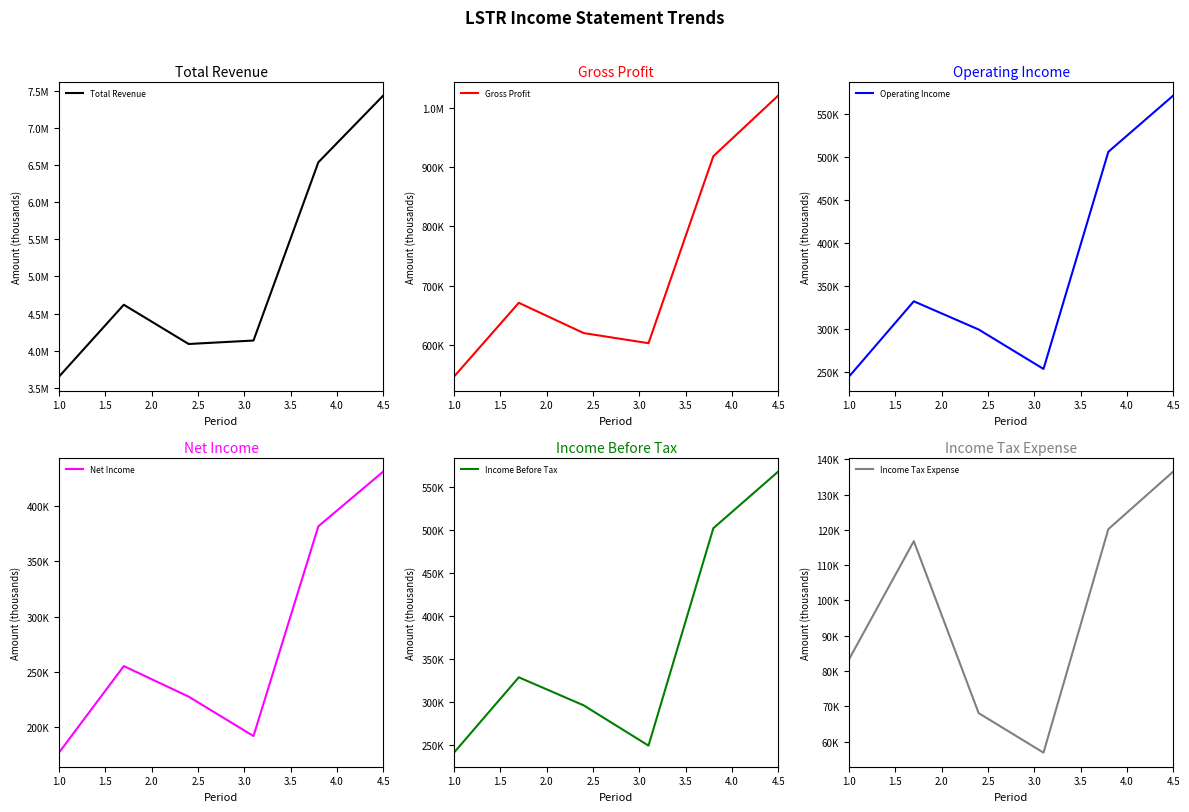

Reading left to right, extract all data points from this chart.

Total Revenue: 3648900	4619000	4089600	4136400	6540400	7439700
Gross Profit: 546300	671000	619900	602800	918500	1020800
Operating Income: 244000	331700	298900	253000	505700	571100
Net Income: 177100	255300	227700	192100	381500	430900
Income Before Tax: 240800	328400	295800	249000	501700	567500
Income Tax Expense: 83300	116800	68100	56900	120200	136500